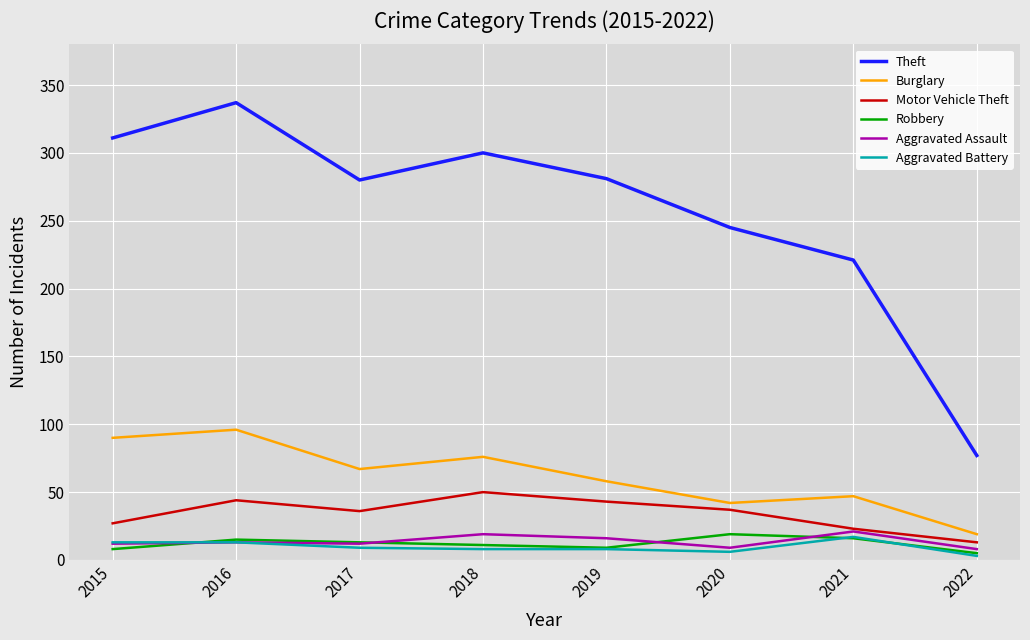

True or false: Robbery has more than 1 interior local peaks.

True